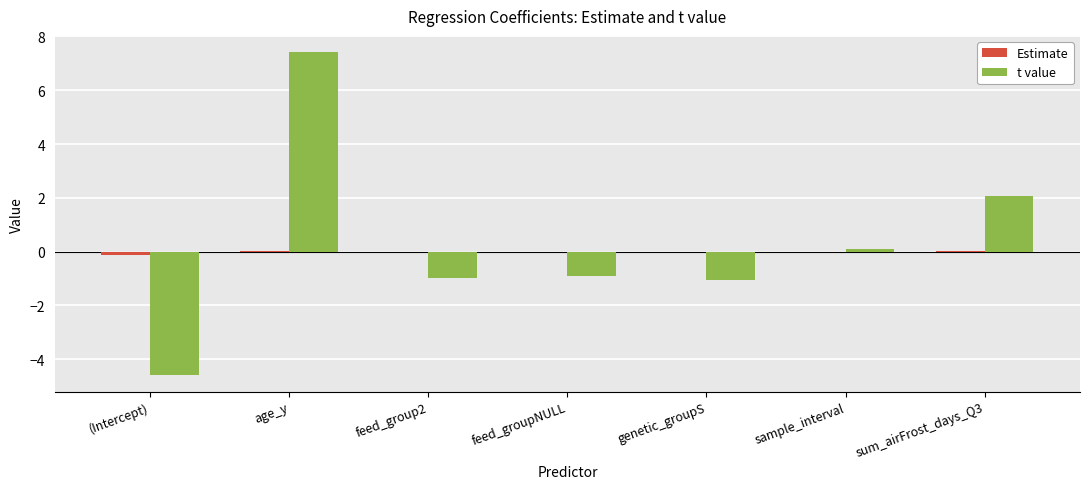

Which series changed the most between age_y and feed_groupNULL?

t value